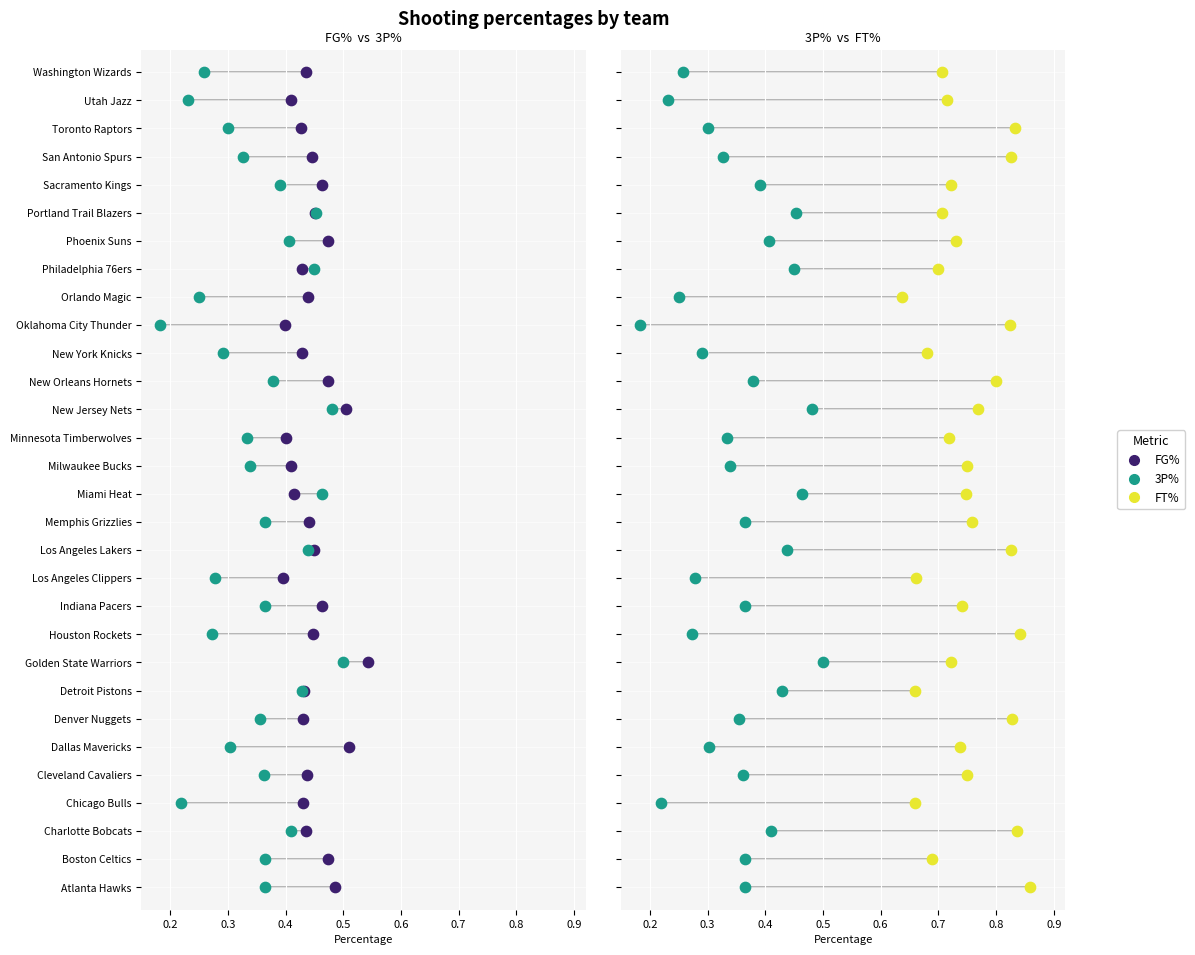

What are all the series names shown in the legend?

FG_PCT, FG3_PCT, FT_PCT